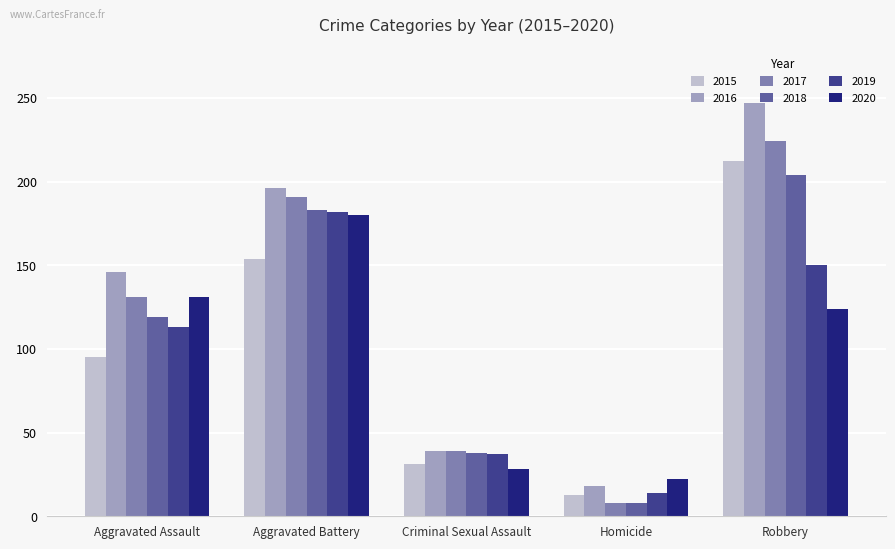

The value of 2015 at Criminal Sexual Assault is 31. True or false?

True